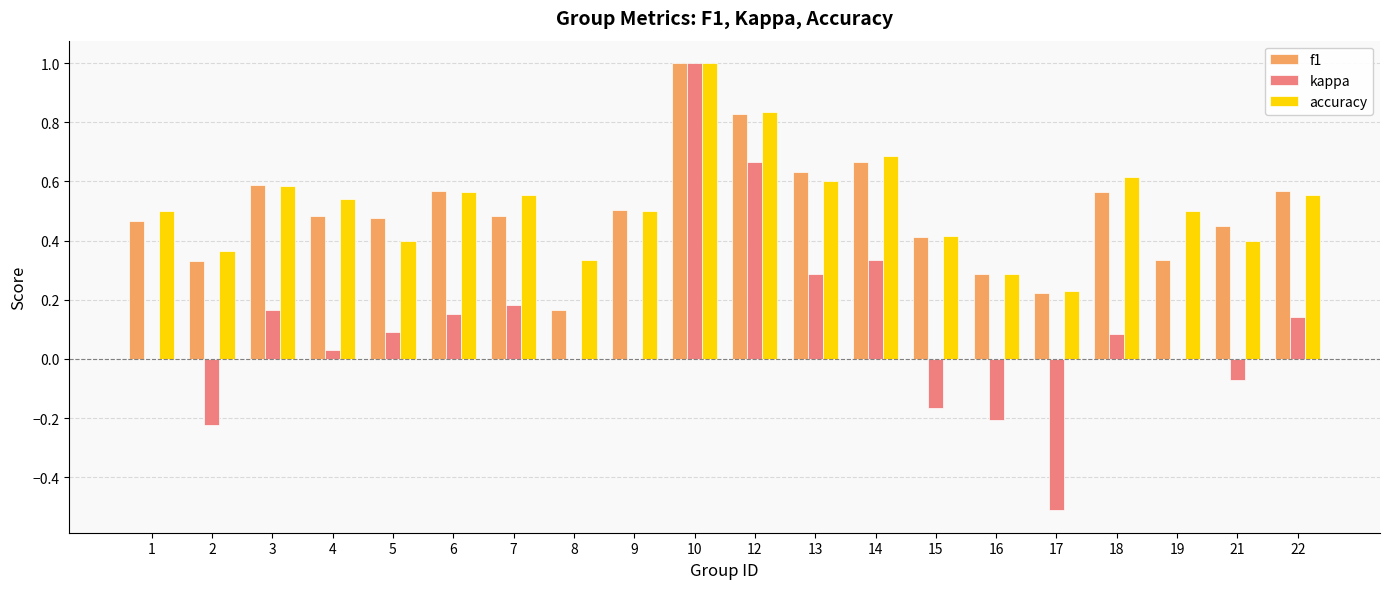

What is the greatest value displayed?

1.0